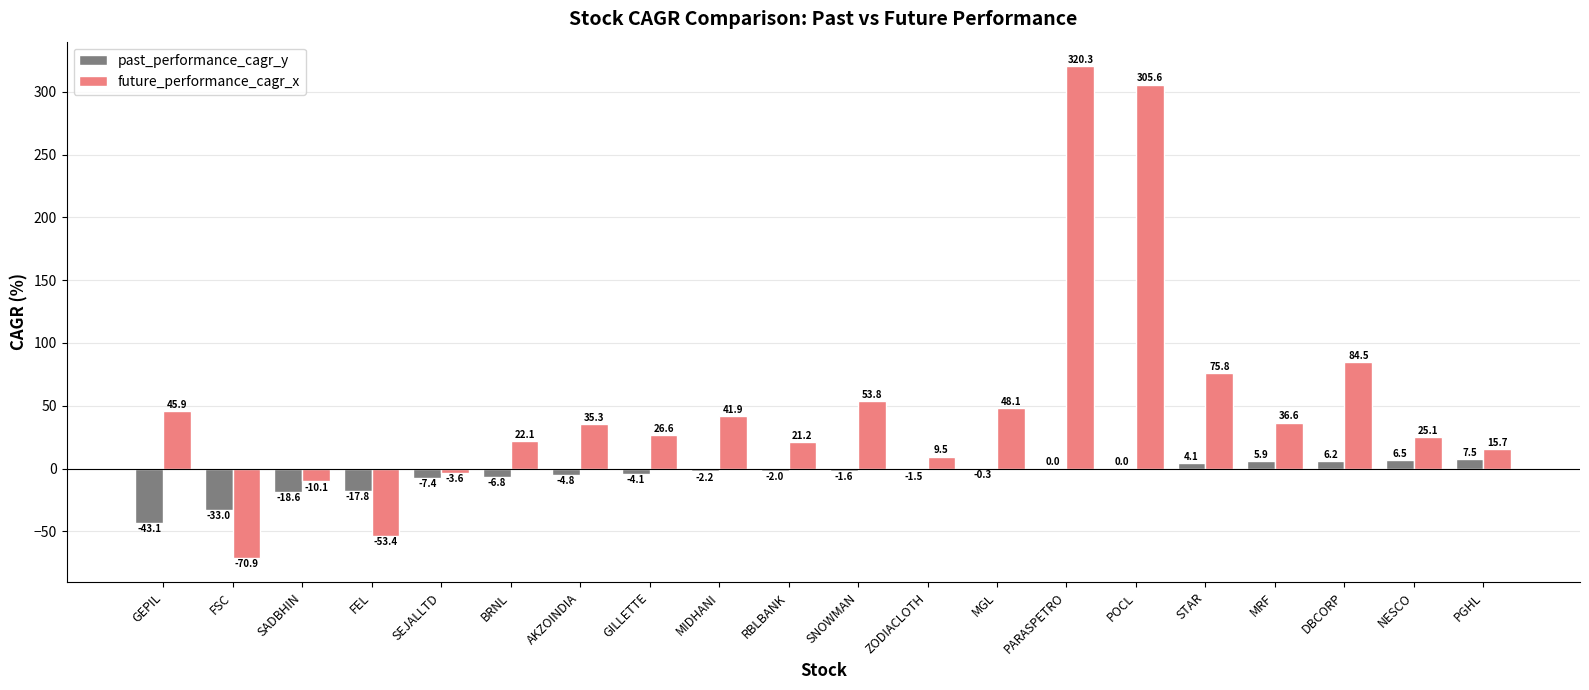

Where is future_performance_cagr_x nearest to the value 124?

DBCORP